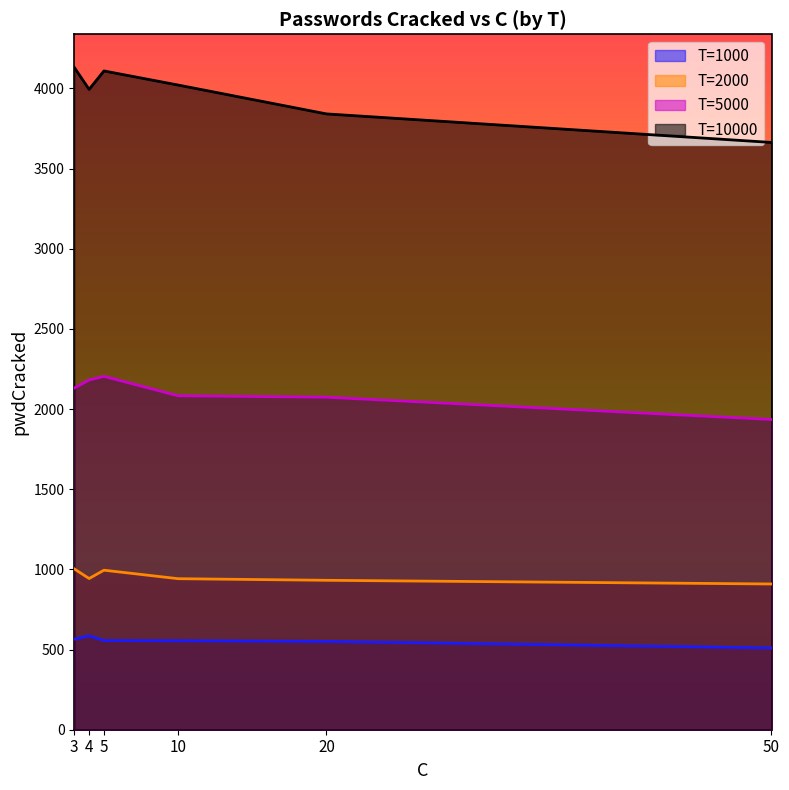

True or false: T=5000 and T=10000 intersect in this chart.

False